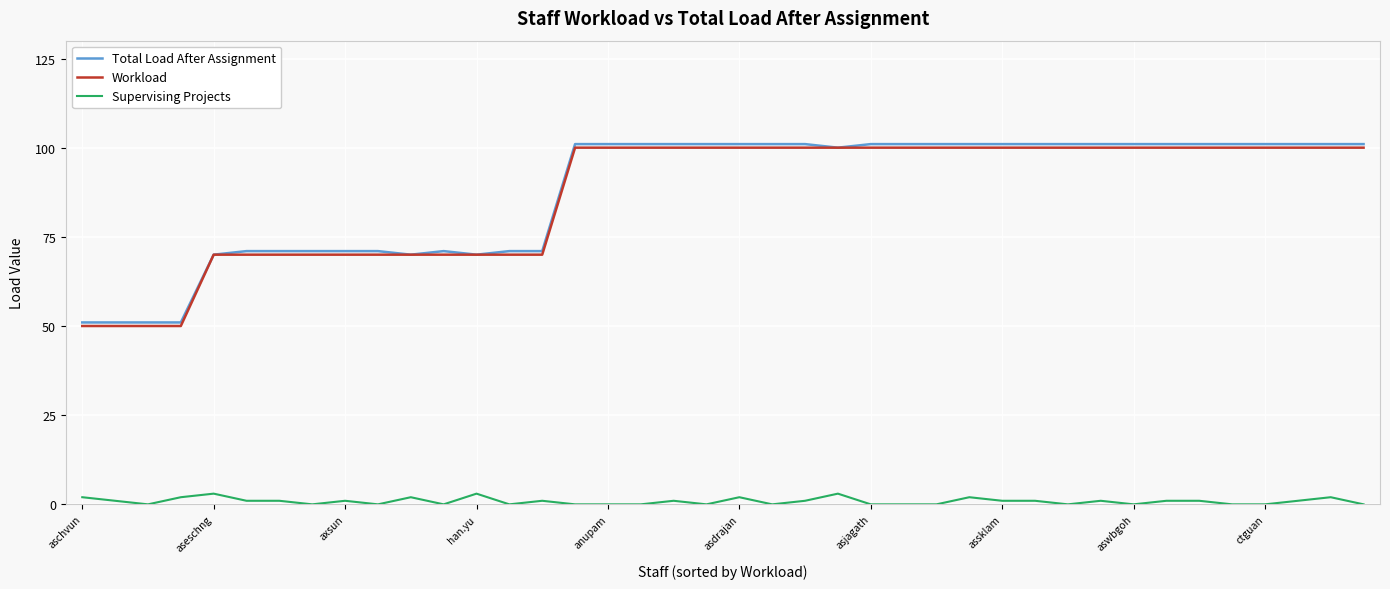

True or false: Supervising Projects and Workload cross at least once.

False